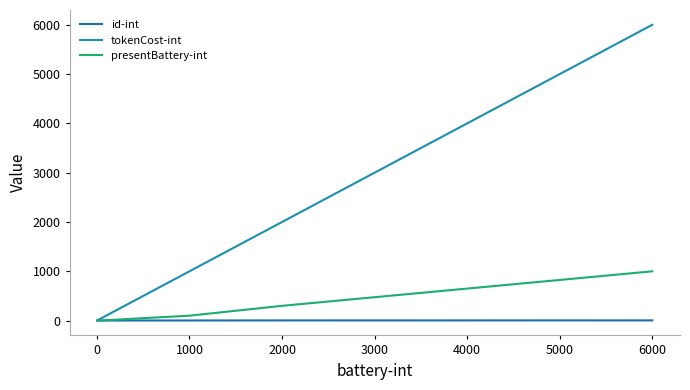

At which category is the sum across all series the highest?

6000